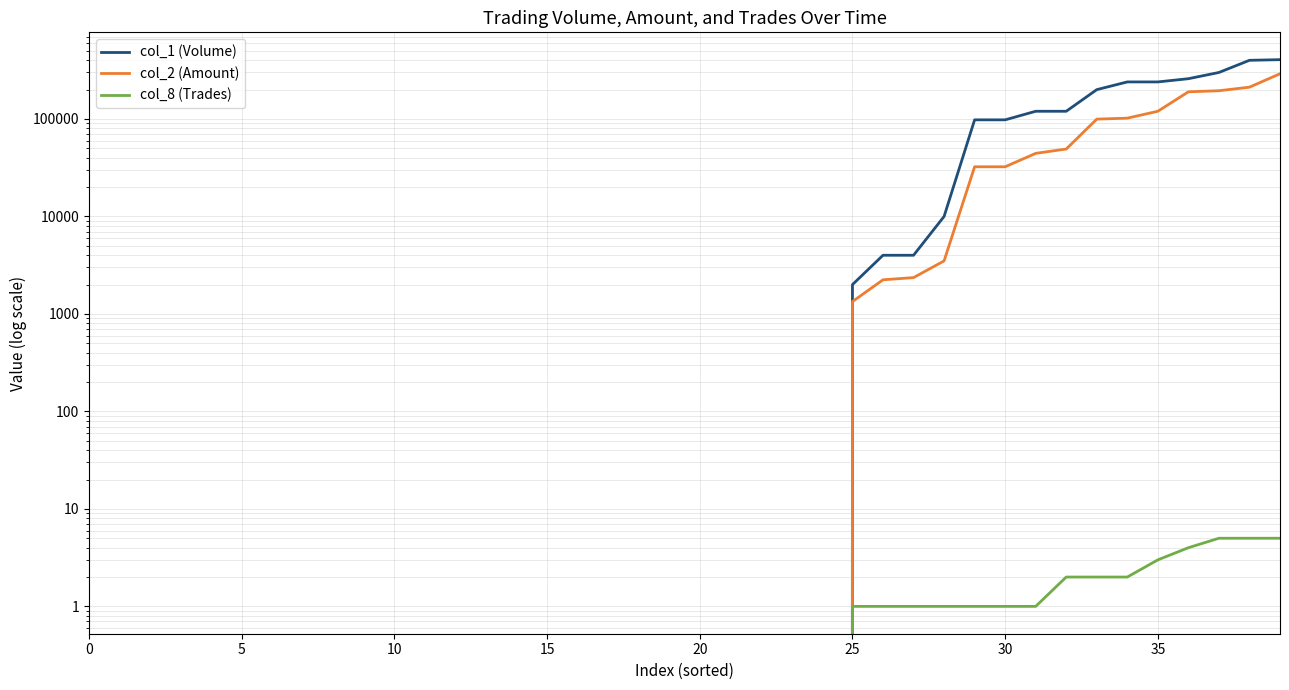

True or false: col_8 (Trades) has a value of 0 at 22.

True